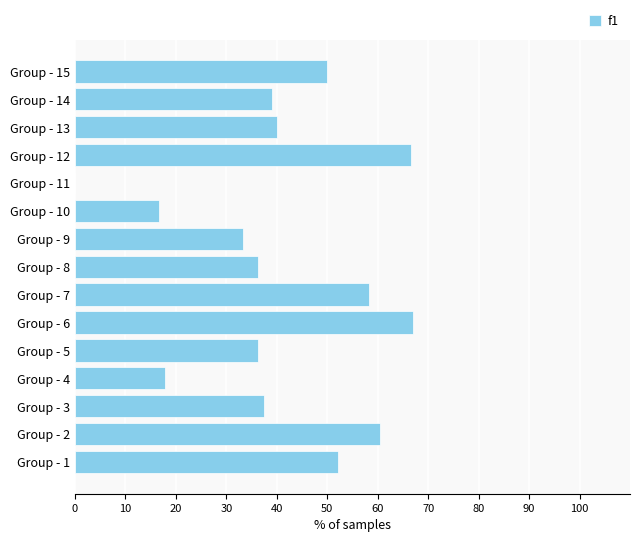

What is the greatest value displayed?

67.1